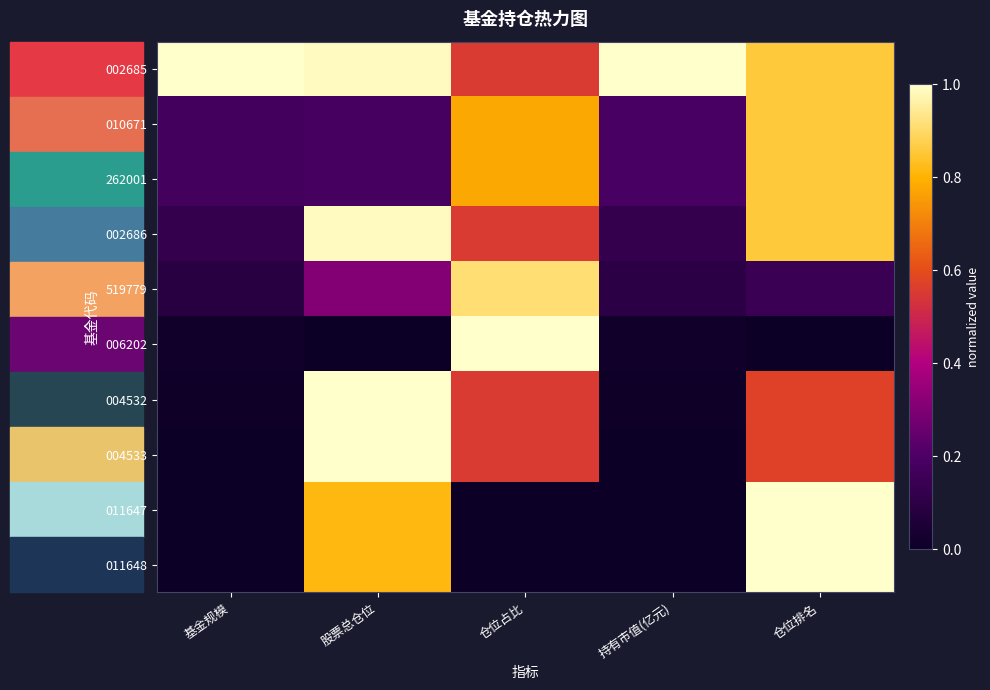

What is the difference between the highest and lowest values at 持有市值(亿元)?

1.0